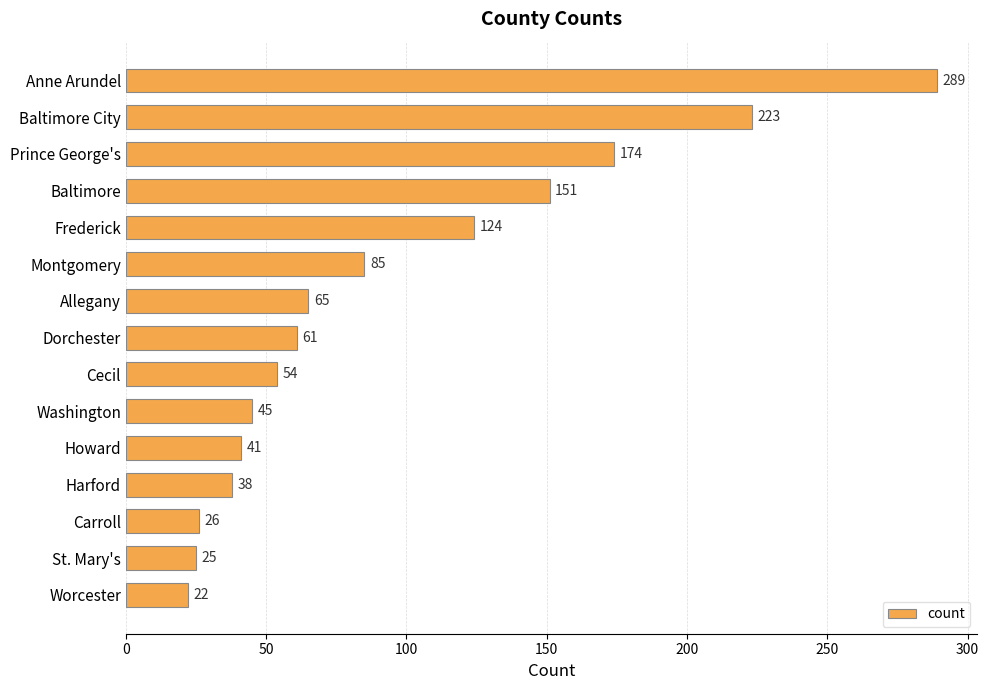

What is the difference between the maximum and minimum values?

267